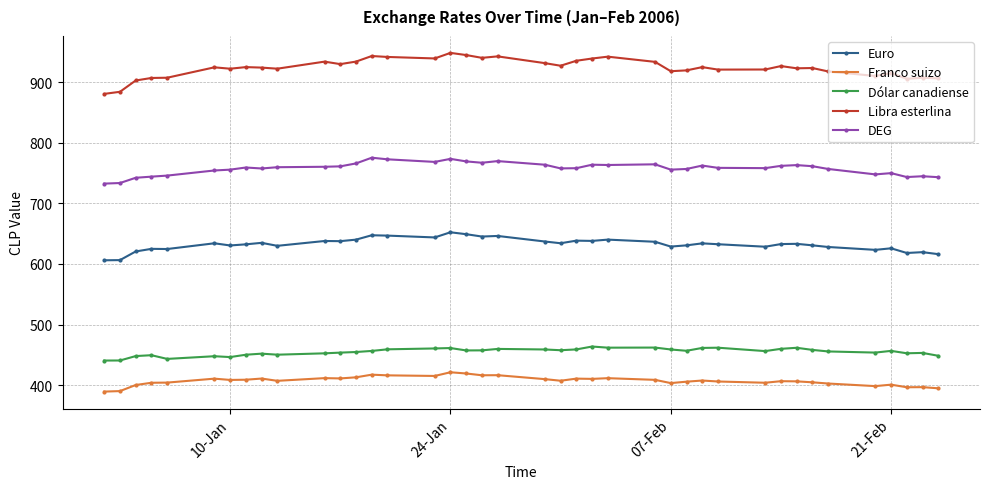

At how many categories does at least one series exceed 586?

40